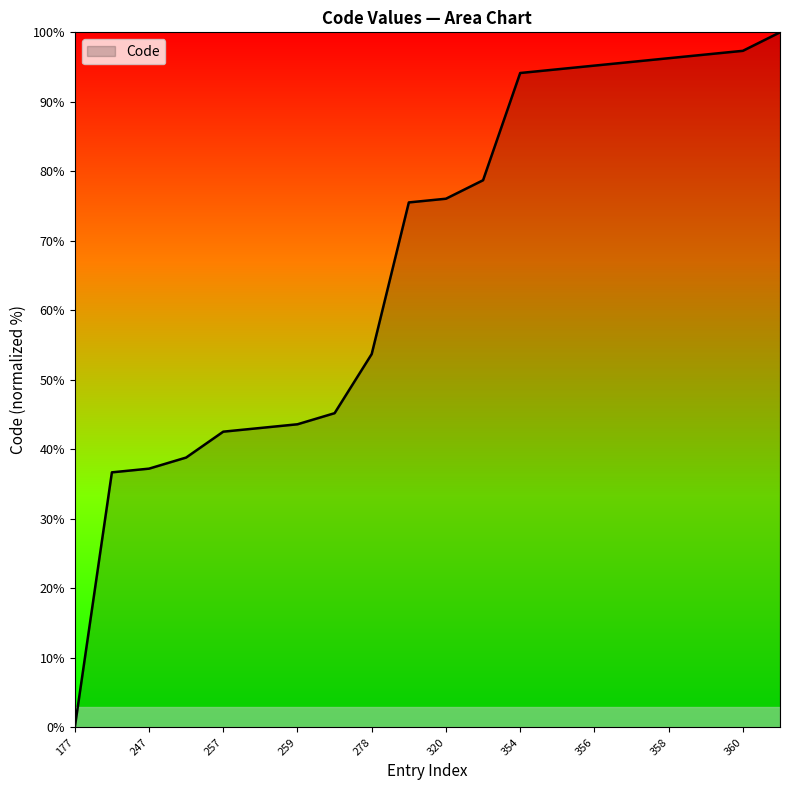

What is the difference between the maximum and minimum values?

100.0